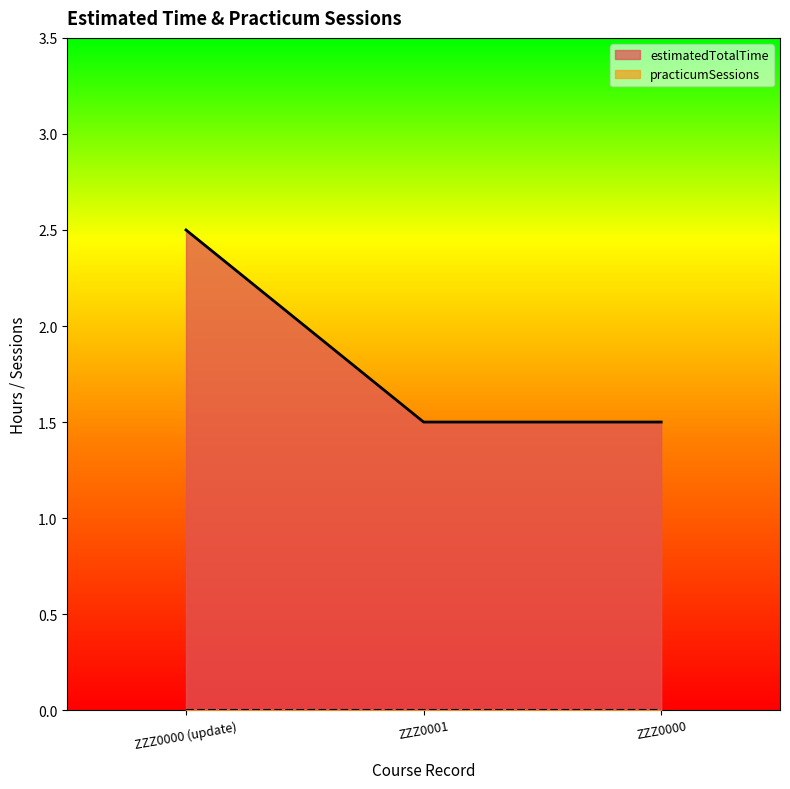

What is the sum of all values?

5.5